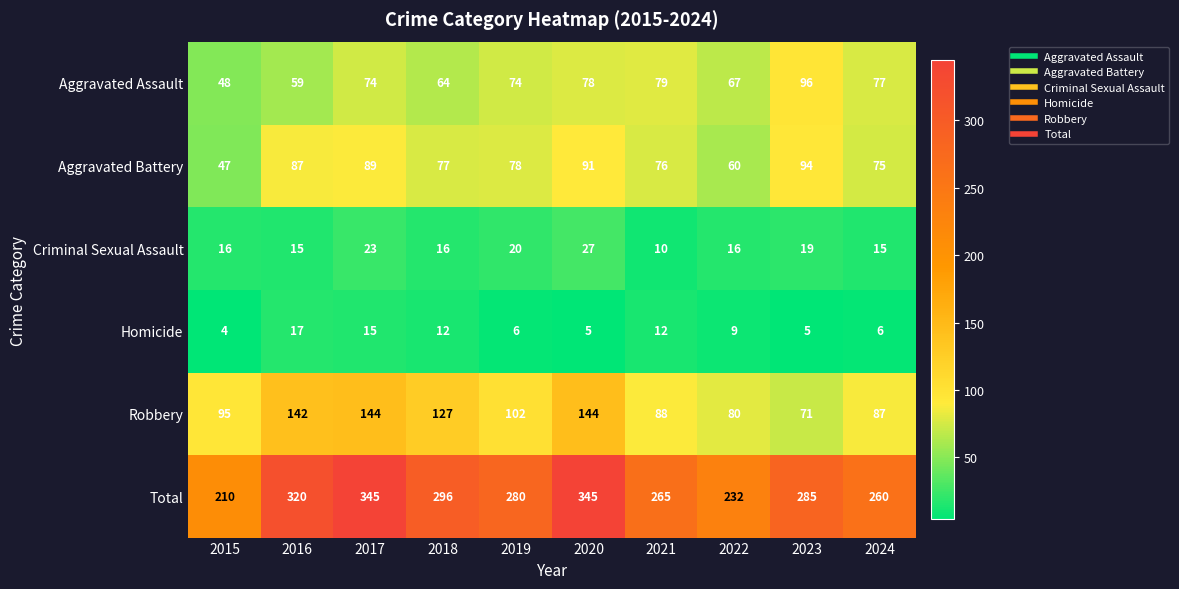

What is the difference between the maximum and minimum values in the Robbery series?

73